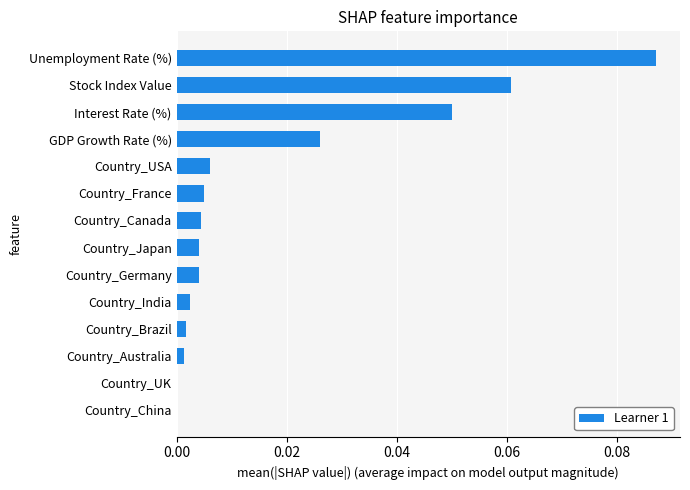

Is it true that the value at Country_Germany is 0.0?

True